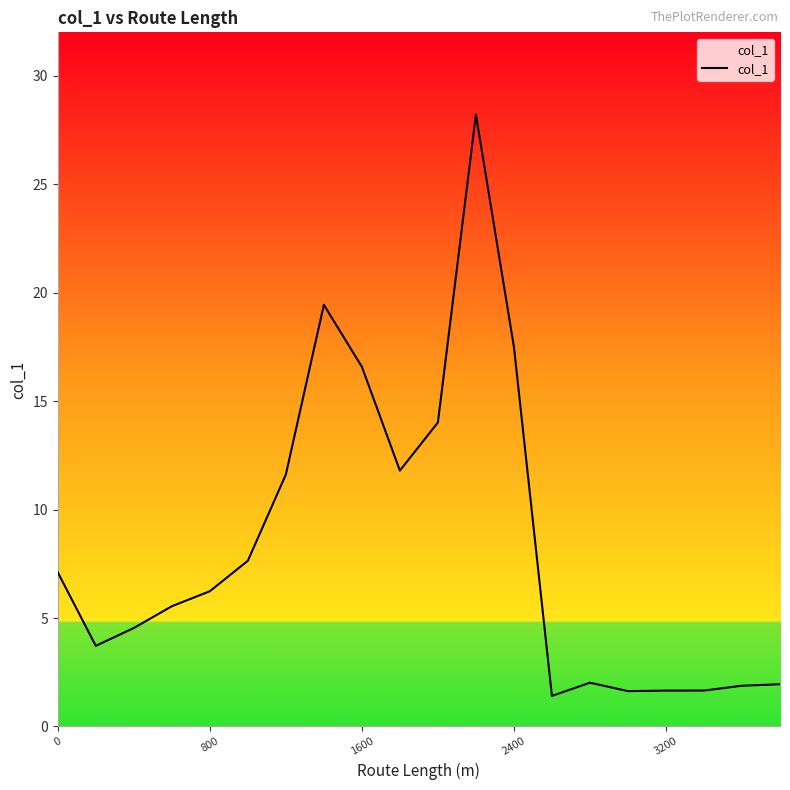

What is the smallest value displayed?

1.4